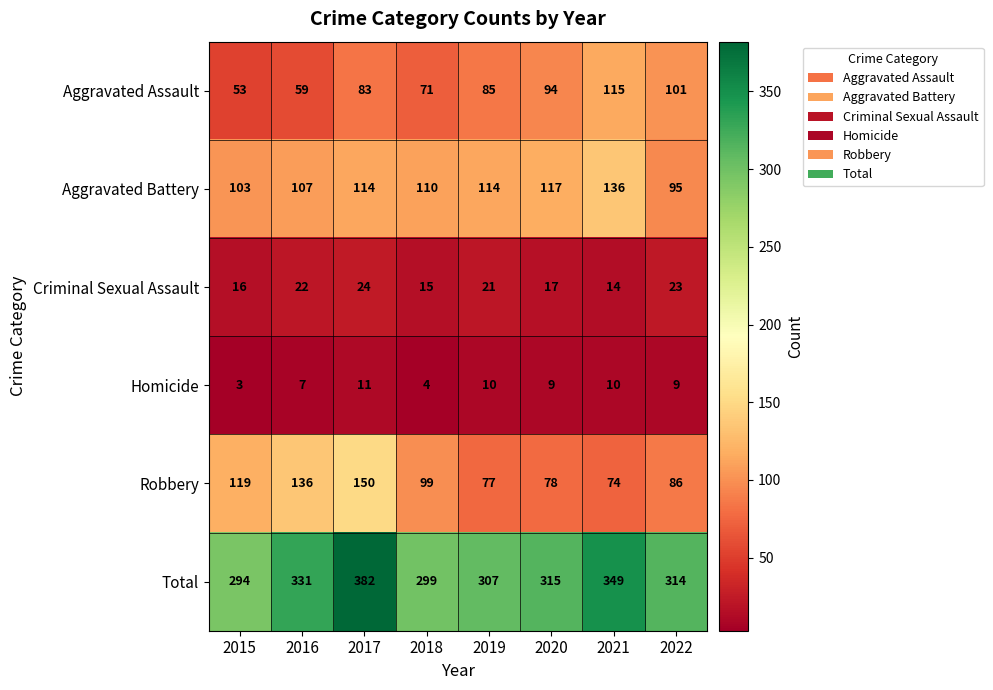

At which category is the sum across all series the highest?

2017